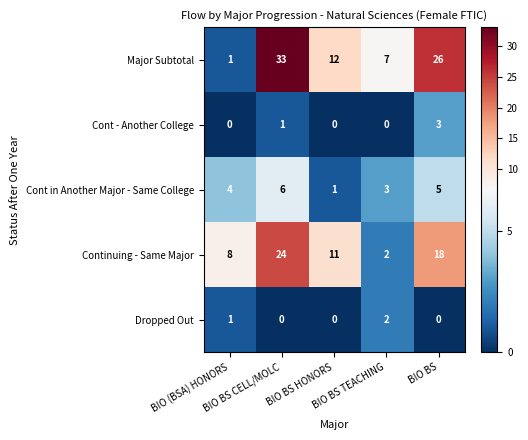

At which category is the sum across all series the highest?

BIO BS CELL/MOLC